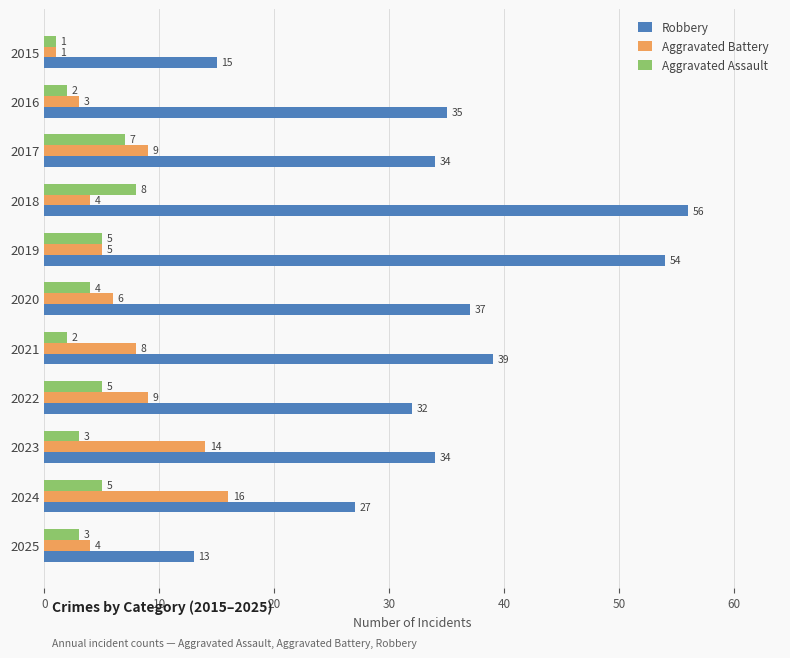

At which label does Aggravated Assault reach its minimum?

2015